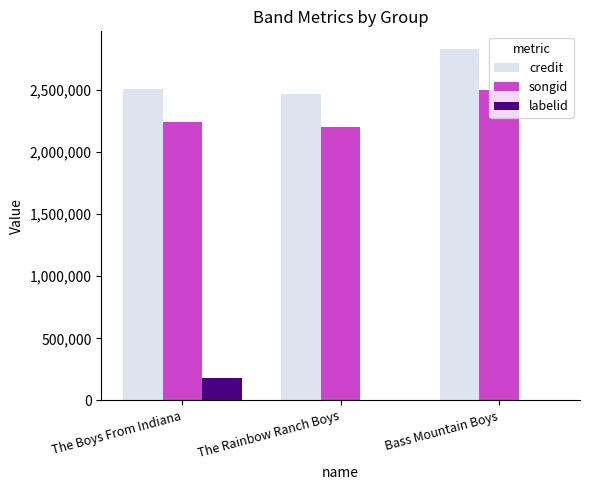

Which series has the largest total across all categories?

credit